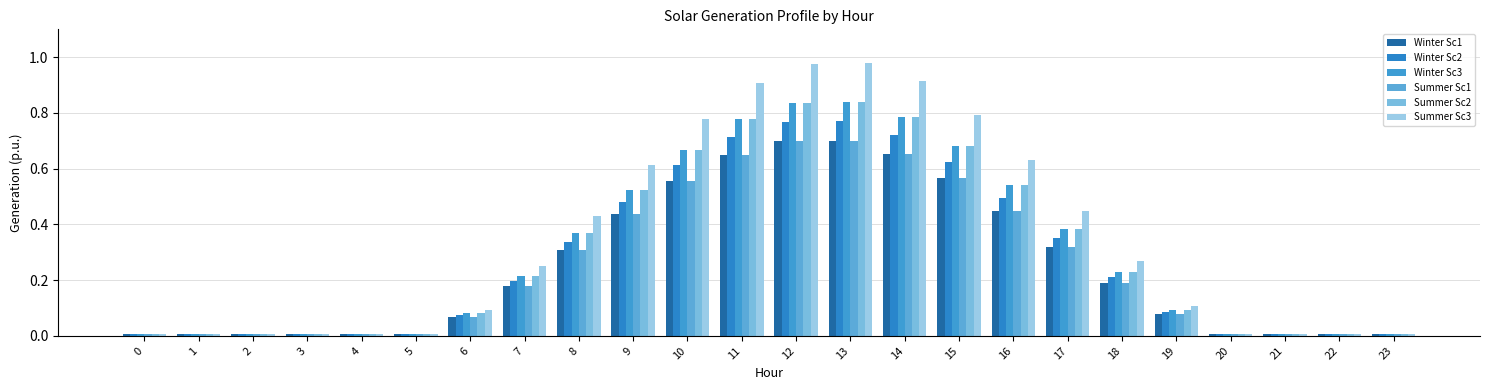

Is it true that Summer Sc1 equals 0.6 at 11?

True